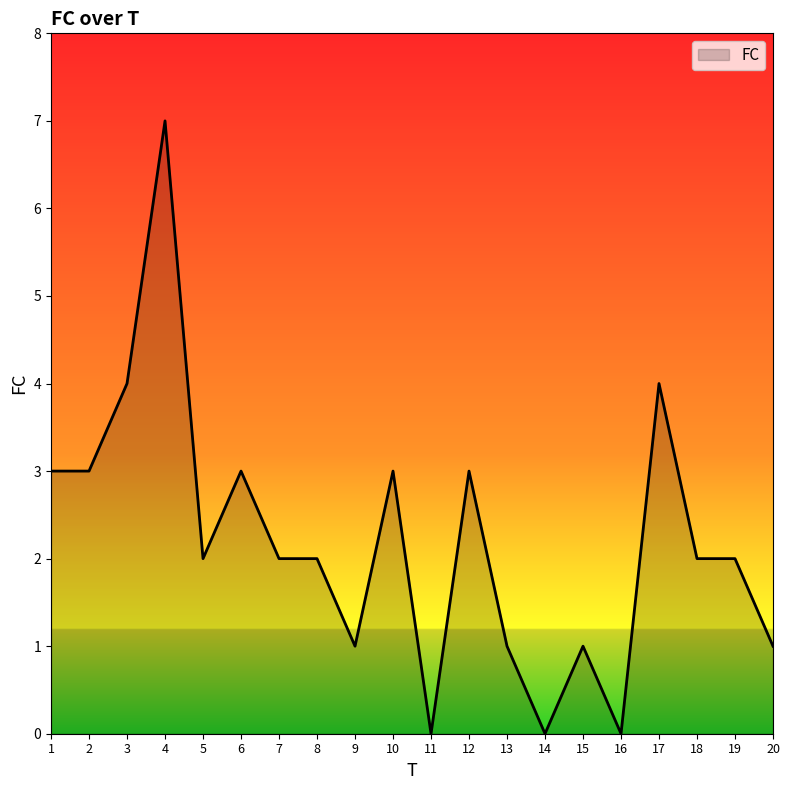

How many lines are shown in the chart?

1